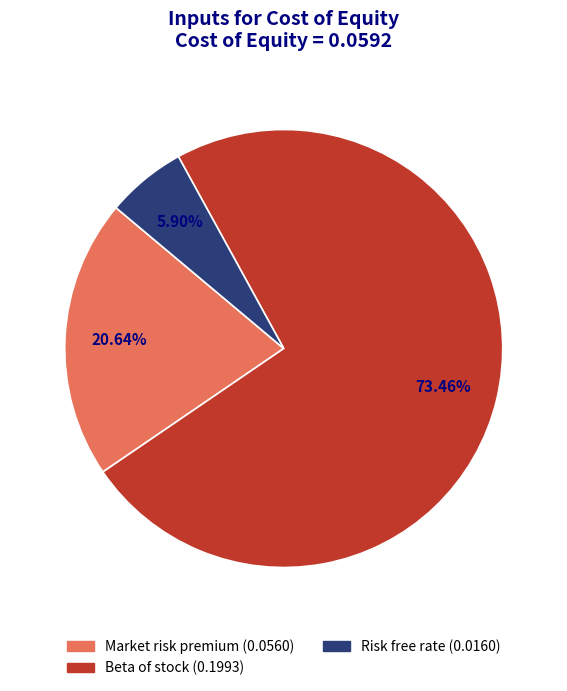

How much of the chart is everything except Beta of stock?

26.5%